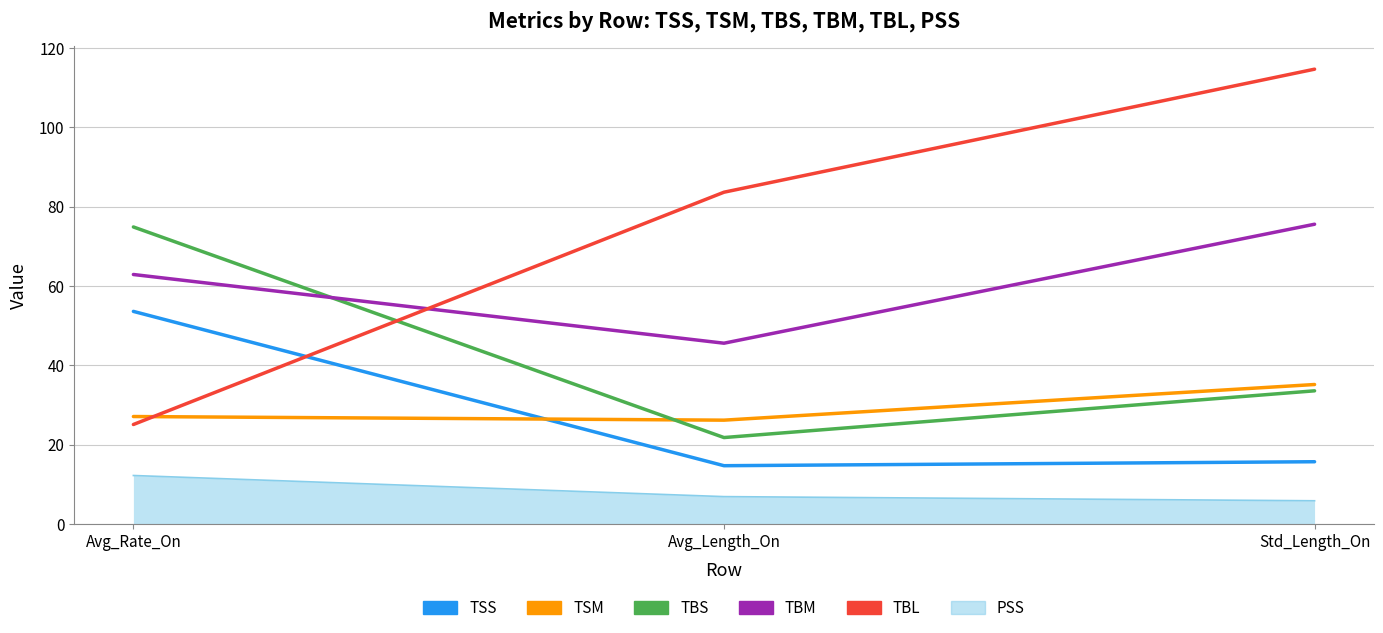

What position from the right is Avg_Rate_On?

3